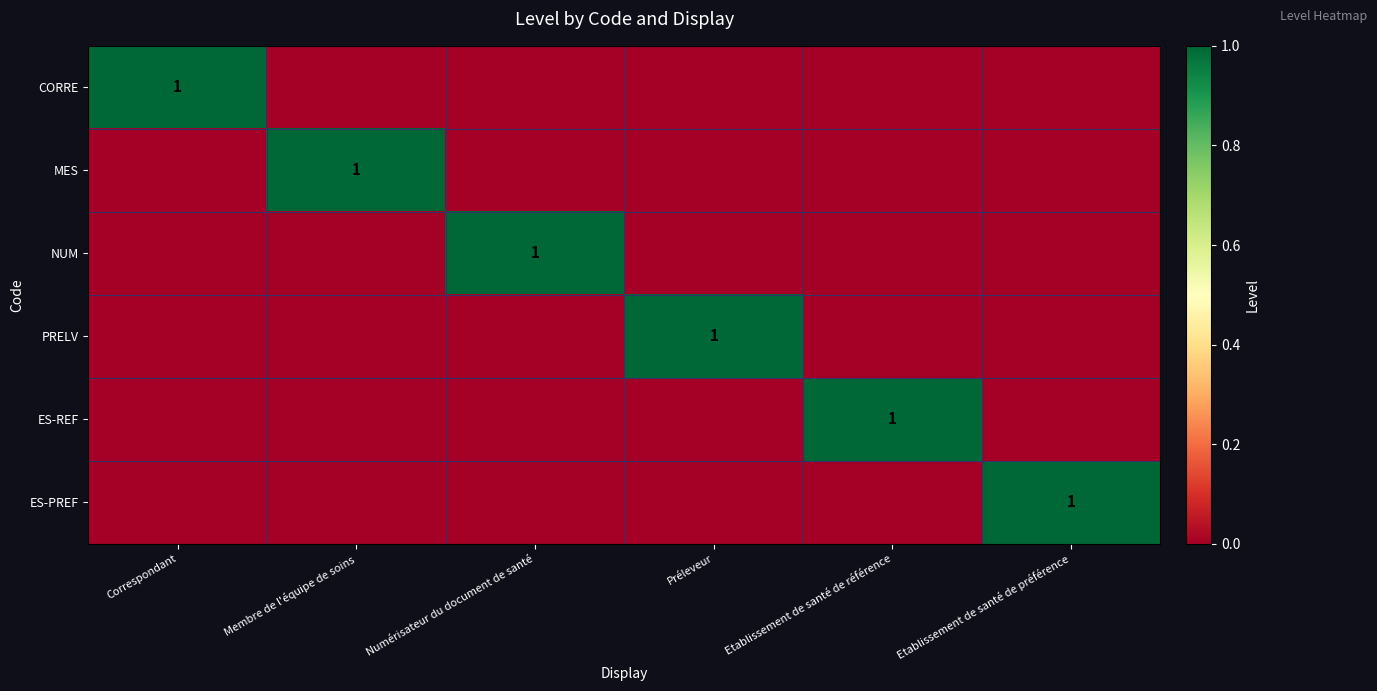

The value of NUM at Numérisateur du document de santé is 1. True or false?

True